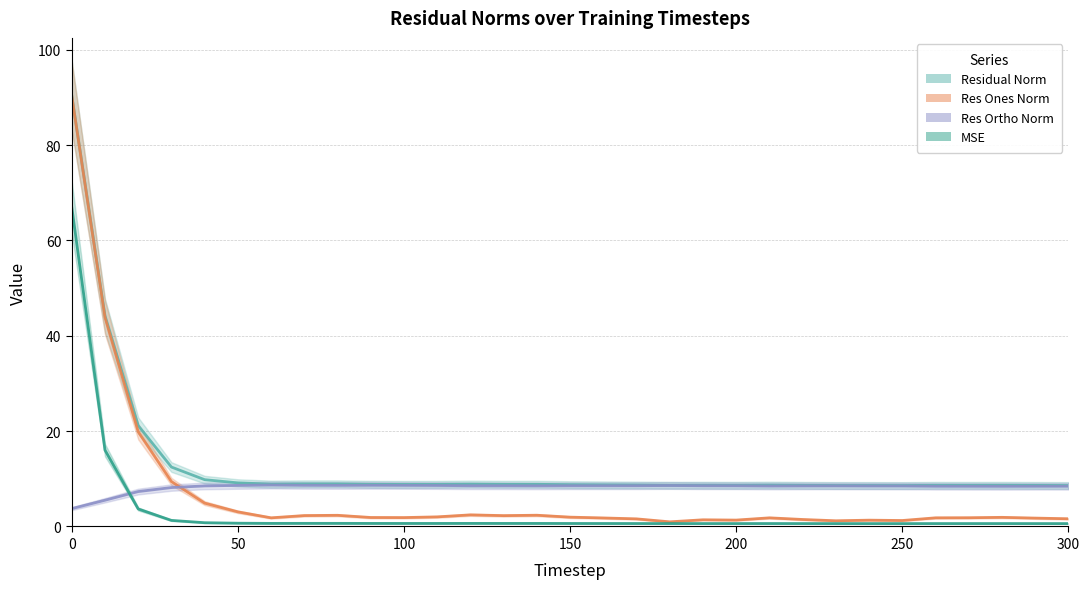

List the series in order of their peak value, lowest first.

res_ortho_norm, mse, res_ones_norm, residual_norm